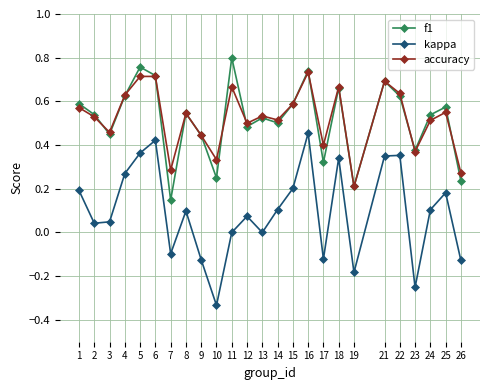

True or false: kappa has a value of 0.1 at 8.

True